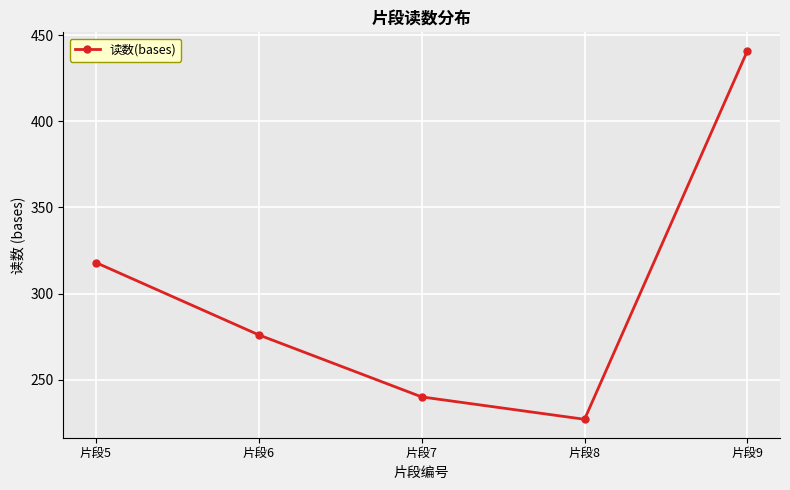

What is the sum of the values at 片段7 and 片段6?

516